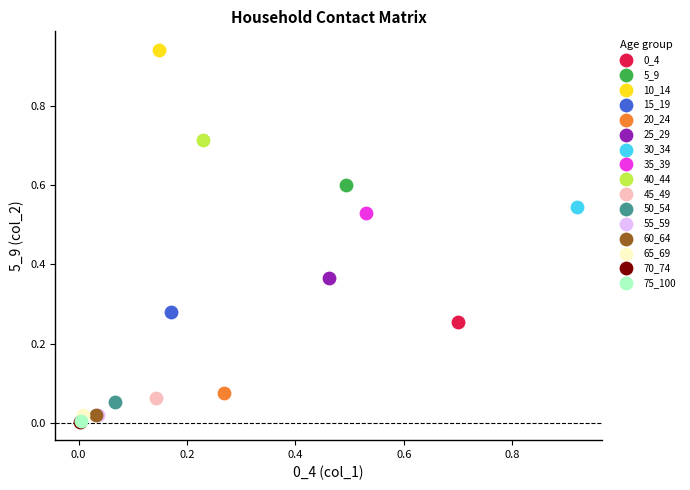

Which series contains the highest Y value?

10_14